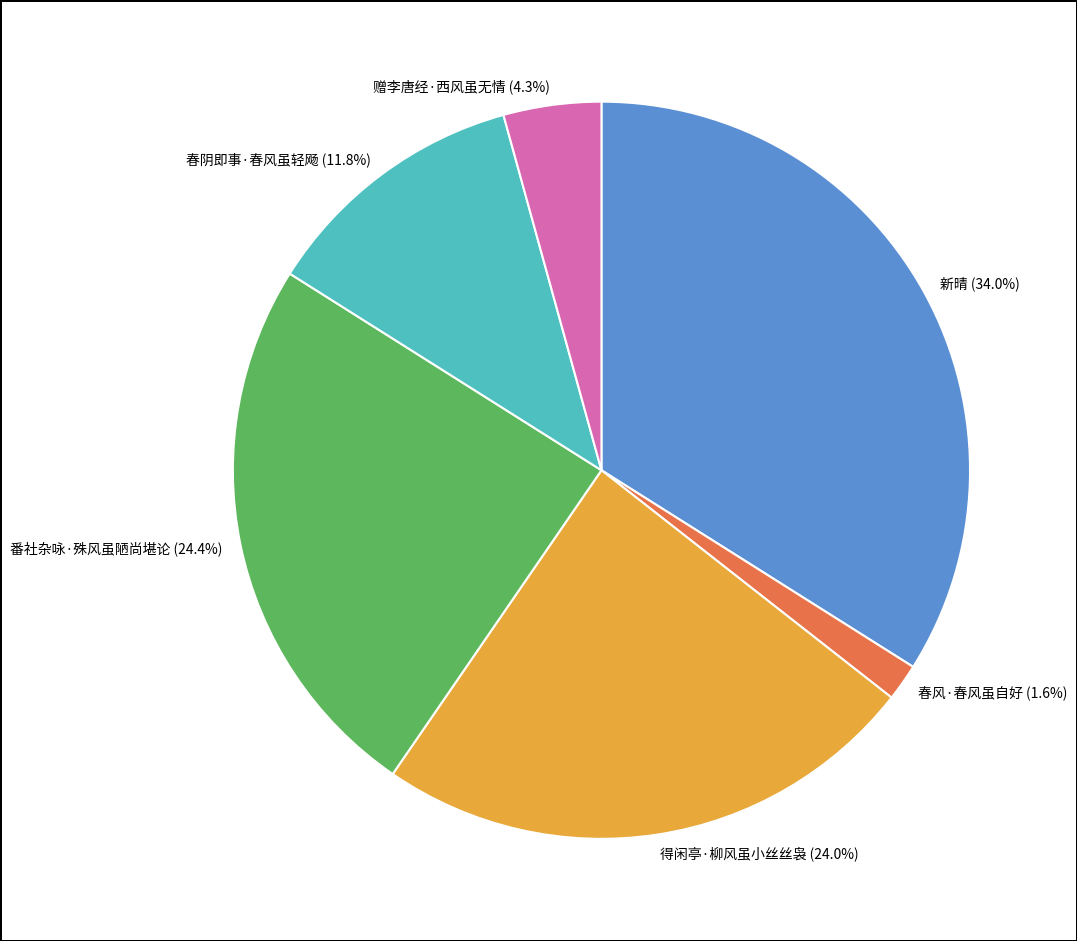

To the nearest percent, what percentage of the pie is 得闲亭·柳风虽小丝丝袅?

24%